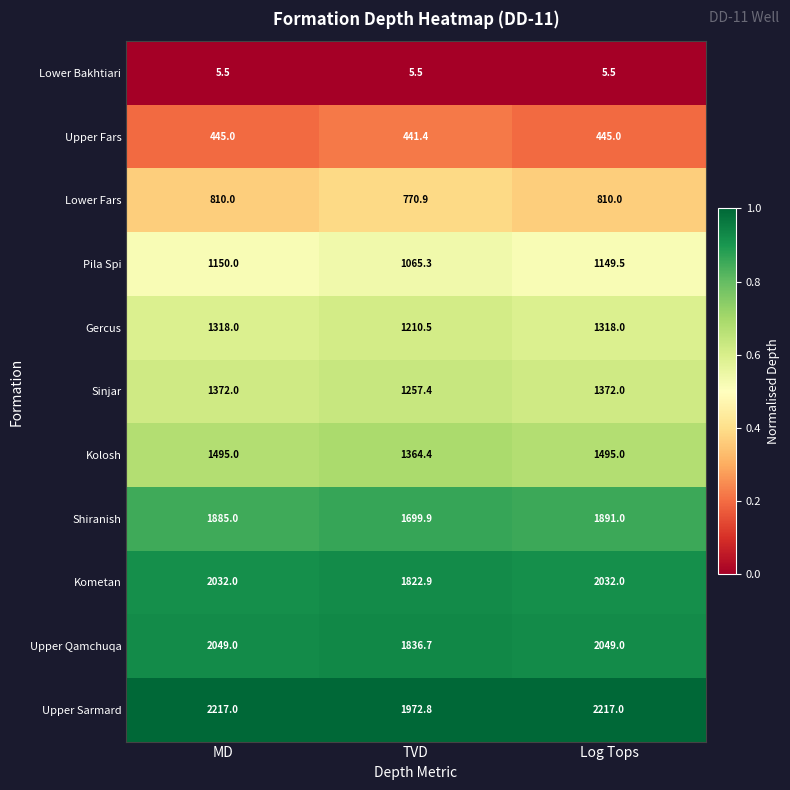

List the series in order of their peak value, lowest first.

Lower Bakhtiari, Upper Fars, Lower Fars, Pila Spi, Gercus, Sinjar, Kolosh, Shiranish, Kometan, Upper Qamchuqa, Upper Sarmard